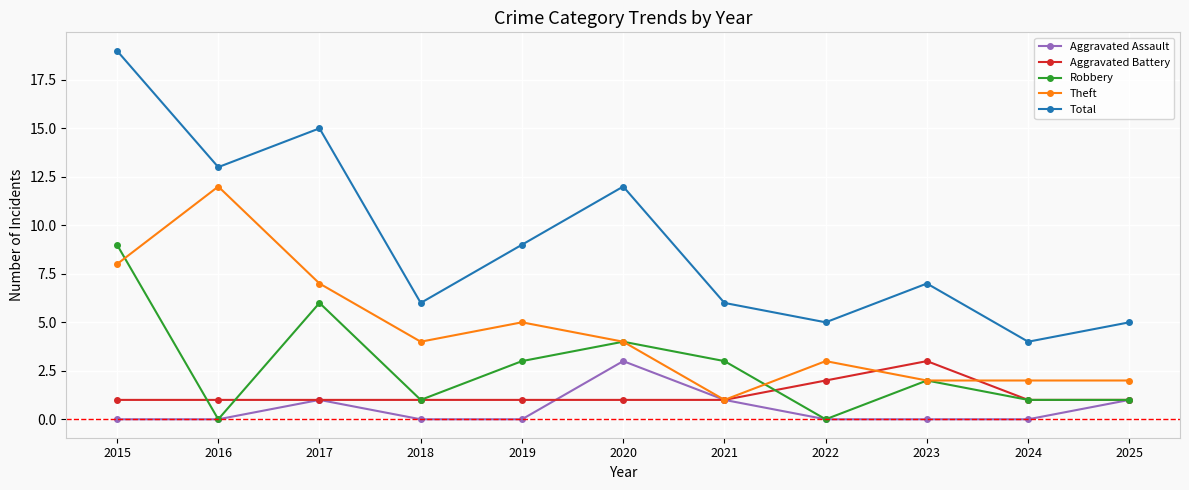

At how many categories does at least one series exceed 3?

11